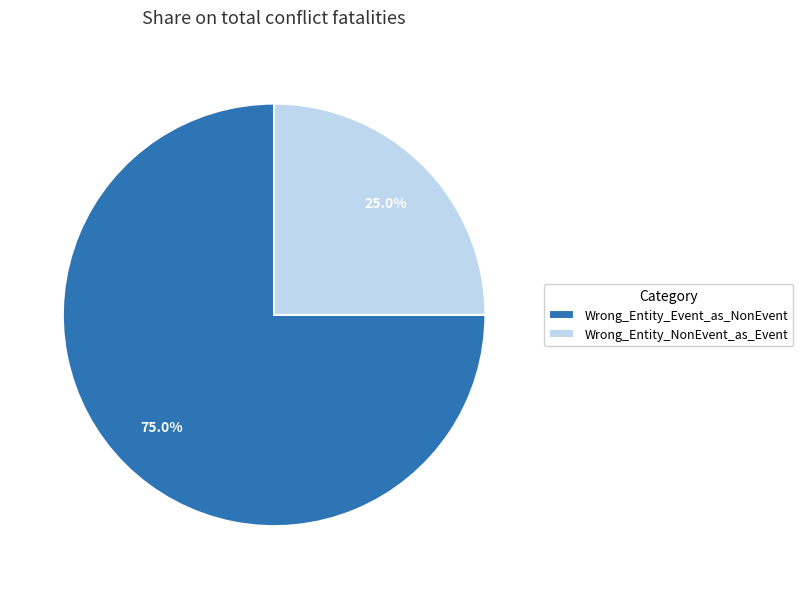

The Wrong_Entity_Event_as_NonEvent slice represents 89% of the pie. True or false?

False